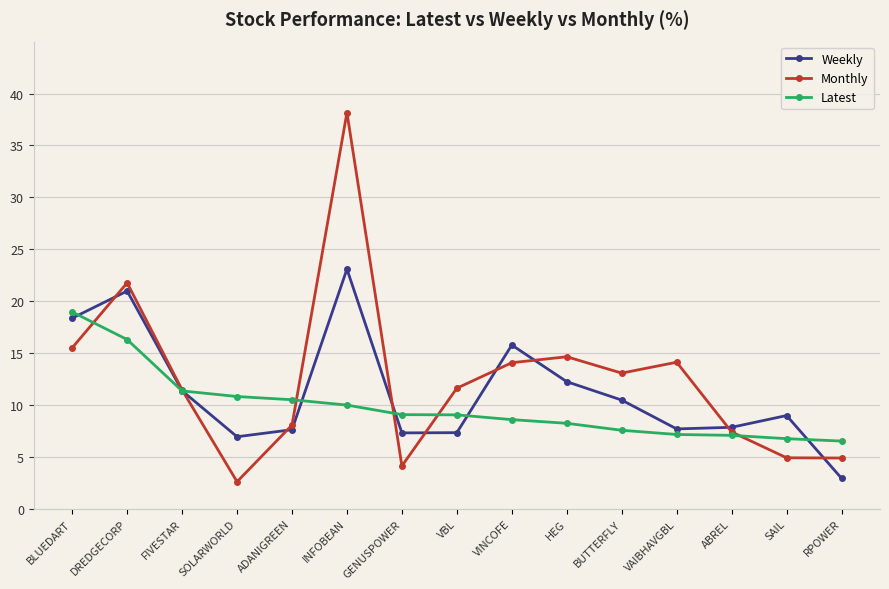

True or false: Latest and Monthly intersect in this chart.

True